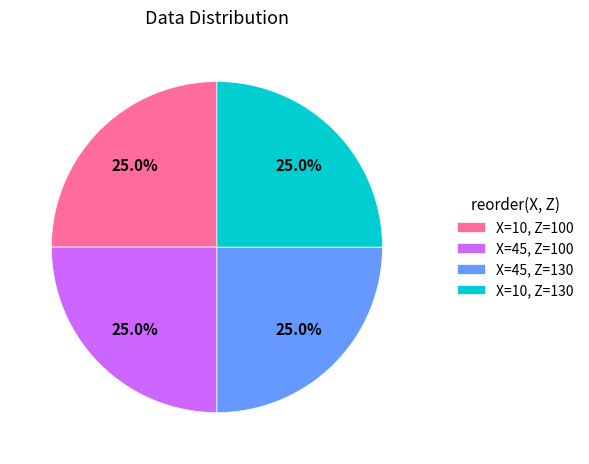

What percentage do X=10, Z=130 and X=45, Z=130 together represent?

50.0%